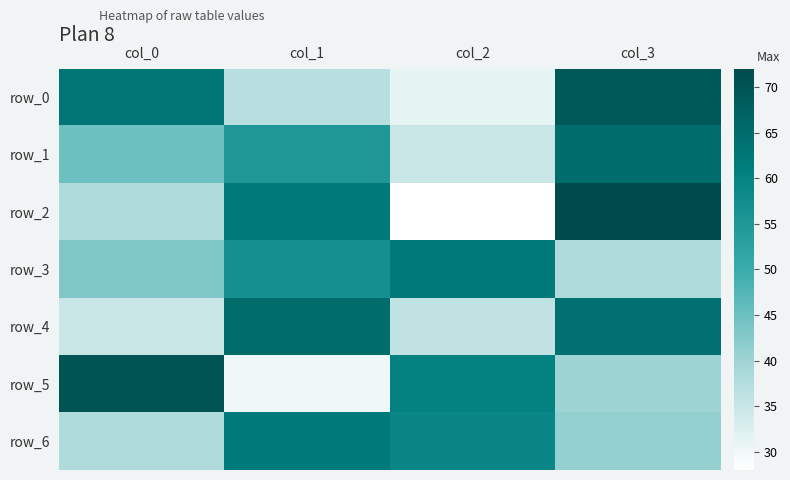

Is it true that row_5 equals 49 at col_0?

False